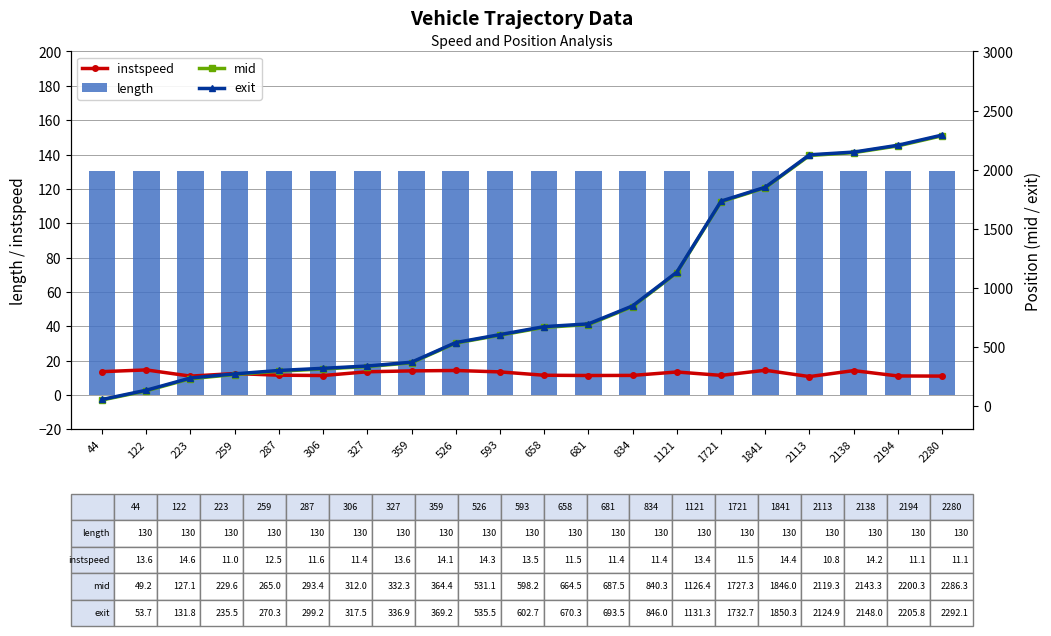

Which category has the lowest value in the length series?

44